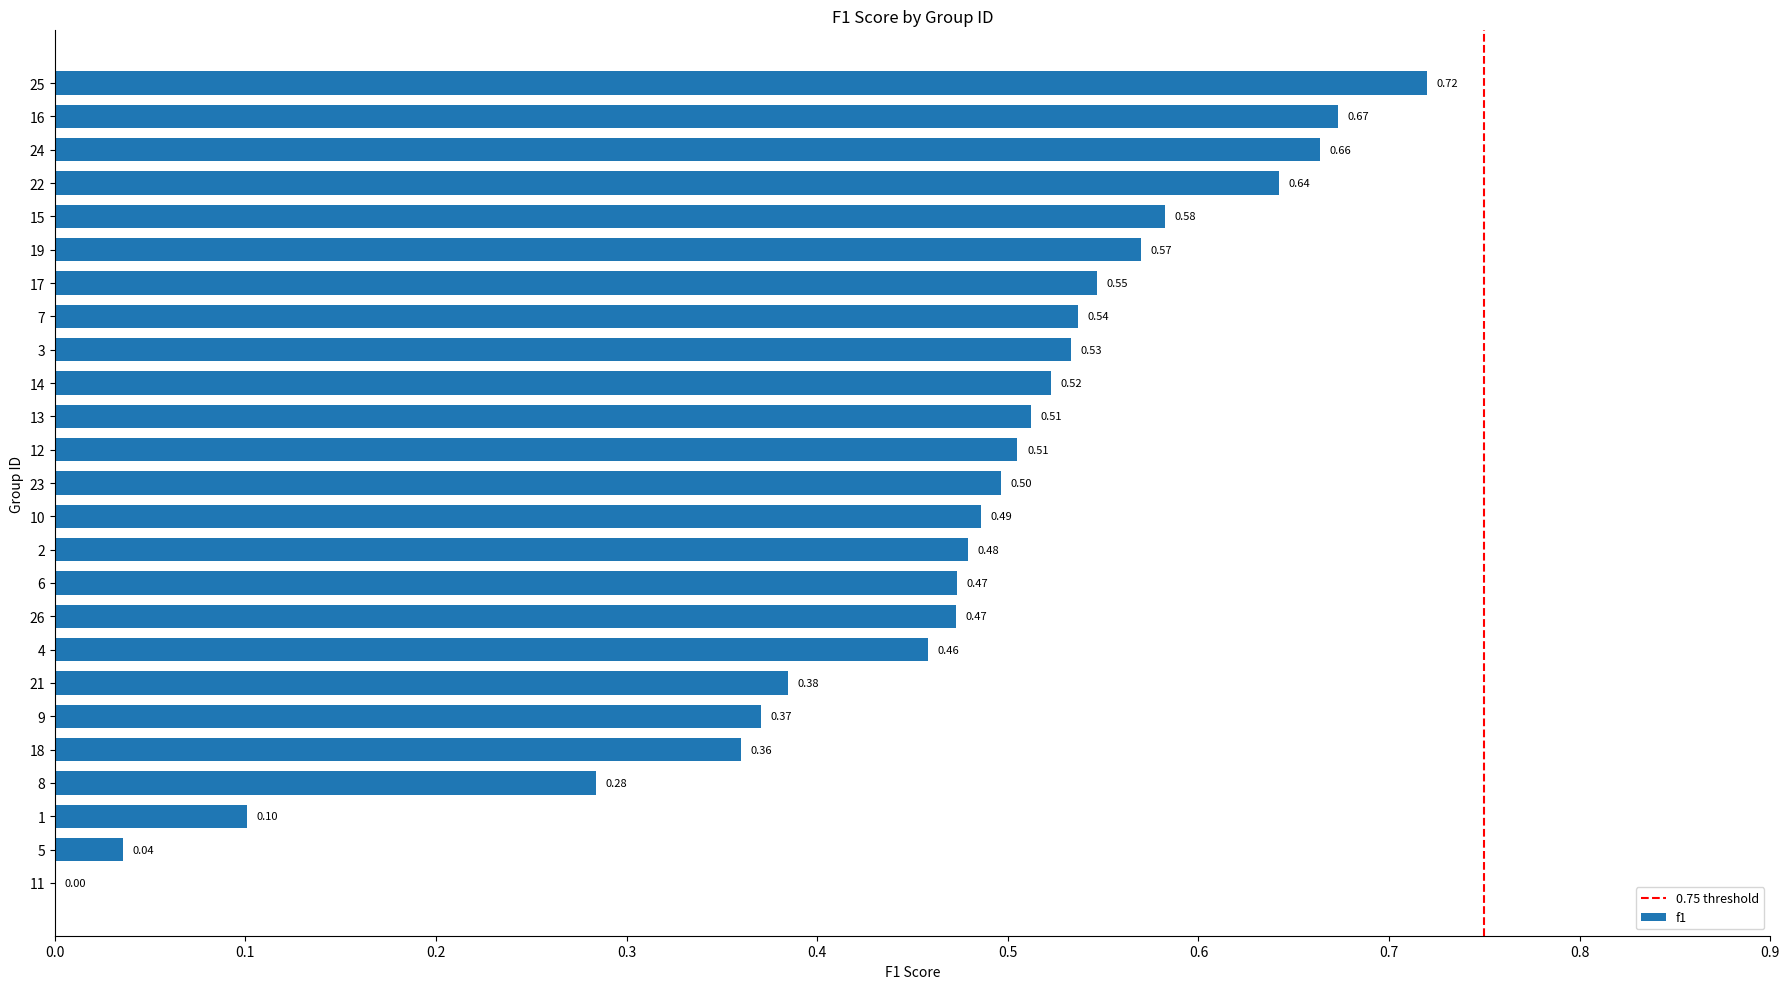

How many data points are above 0?

24